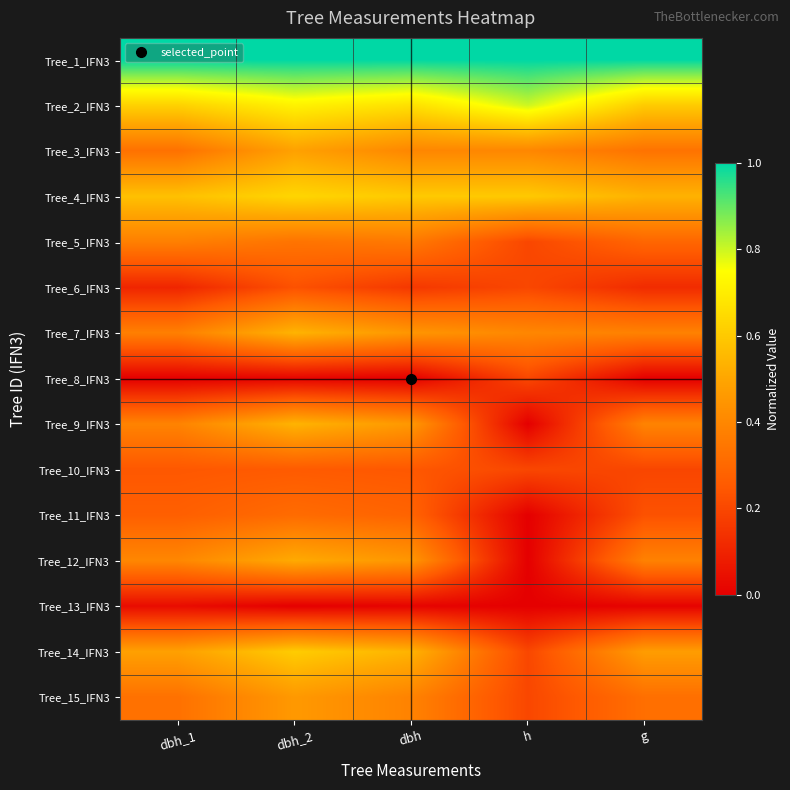

What is the total value across all series at dbh_2?

6.6